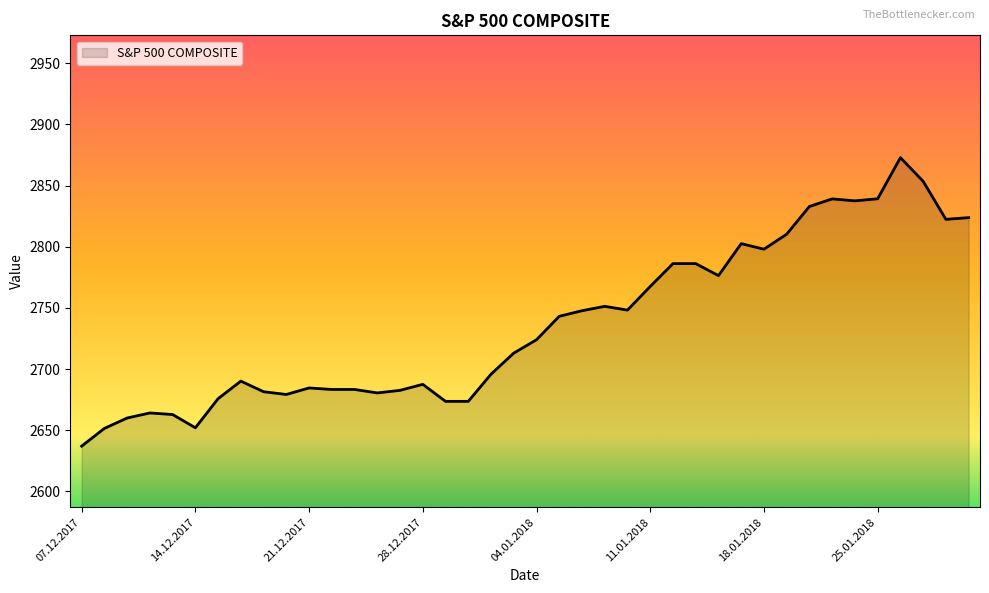

What is the smallest value displayed?

2637.0